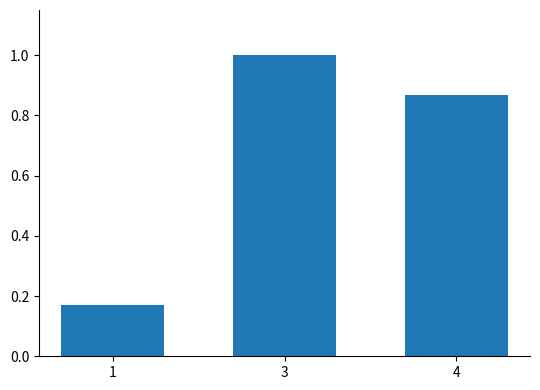

What is the difference between the values at 3 and 1?

0.8